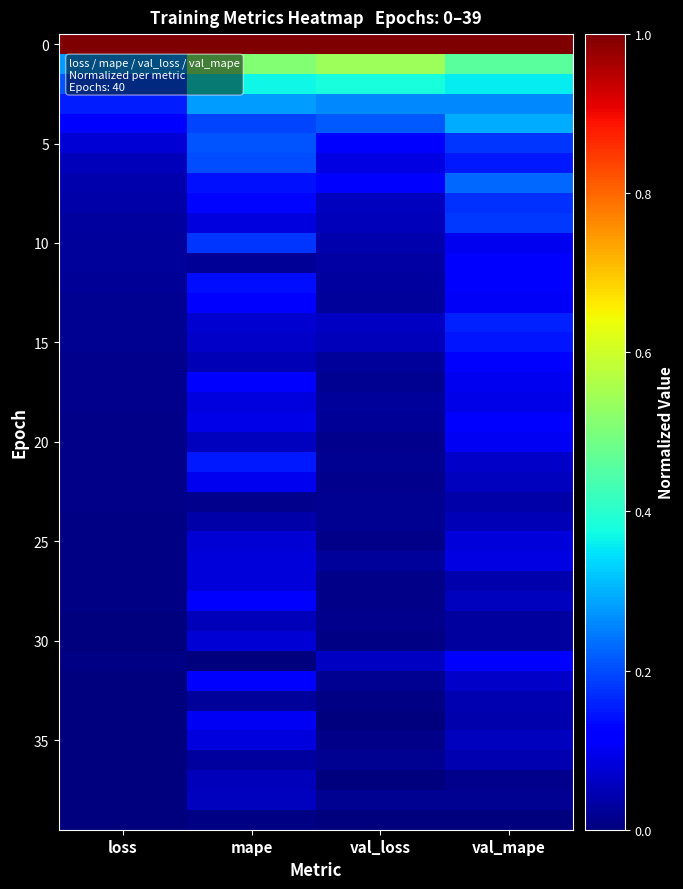

At how many categories does at least one series exceed 0?

4